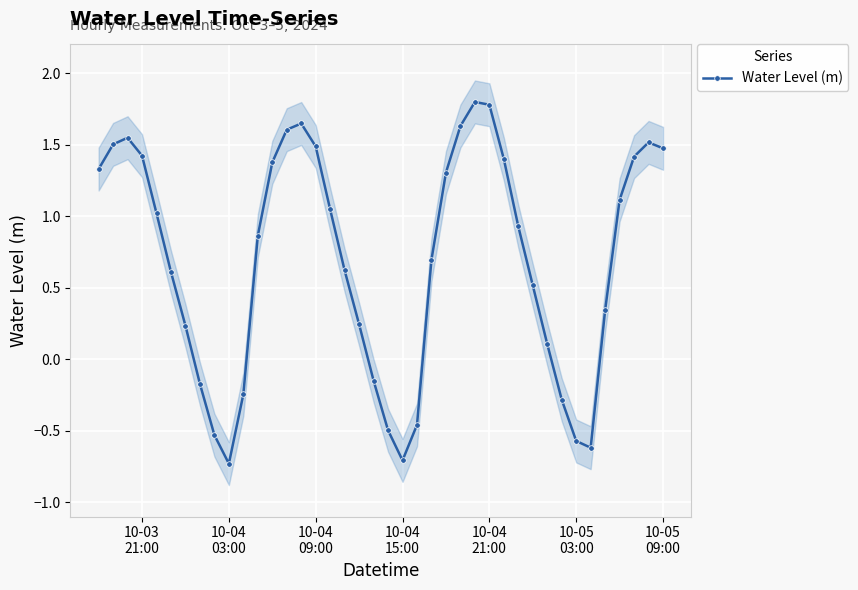

What is the lowest value of the Water Level (m) series?

-0.7